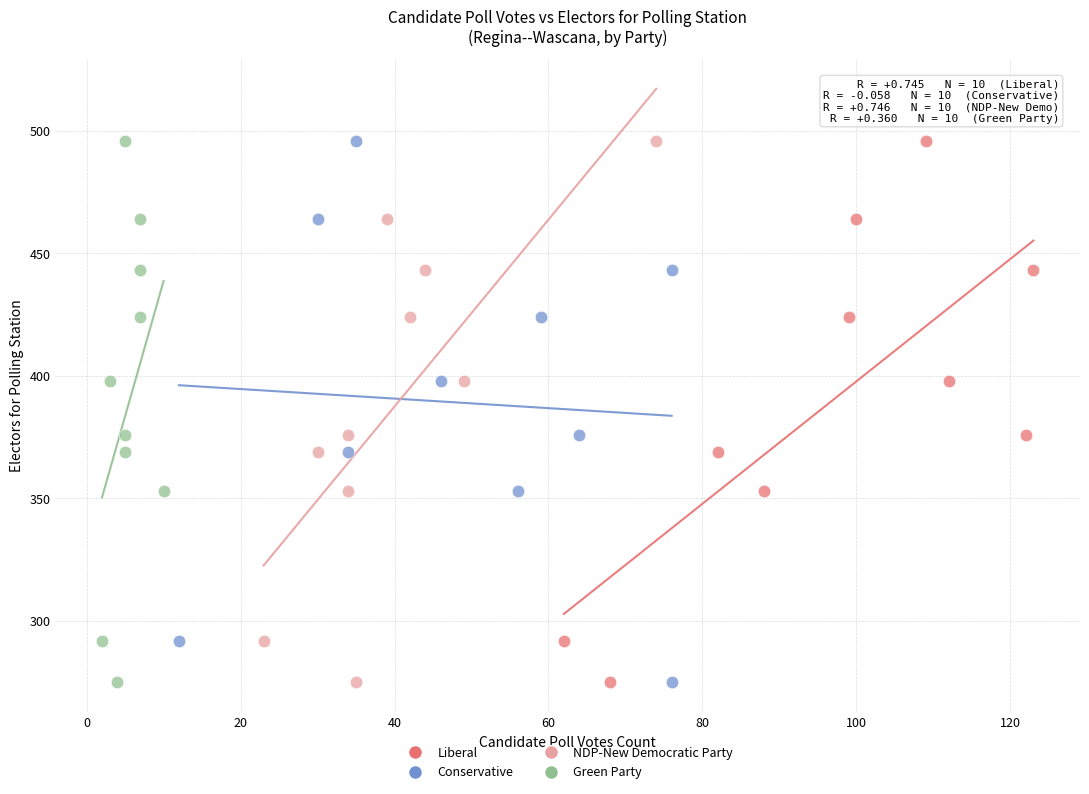

What are all the series names shown in the legend?

Liberal, Conservative, NDP-New Democratic Party, Green Party